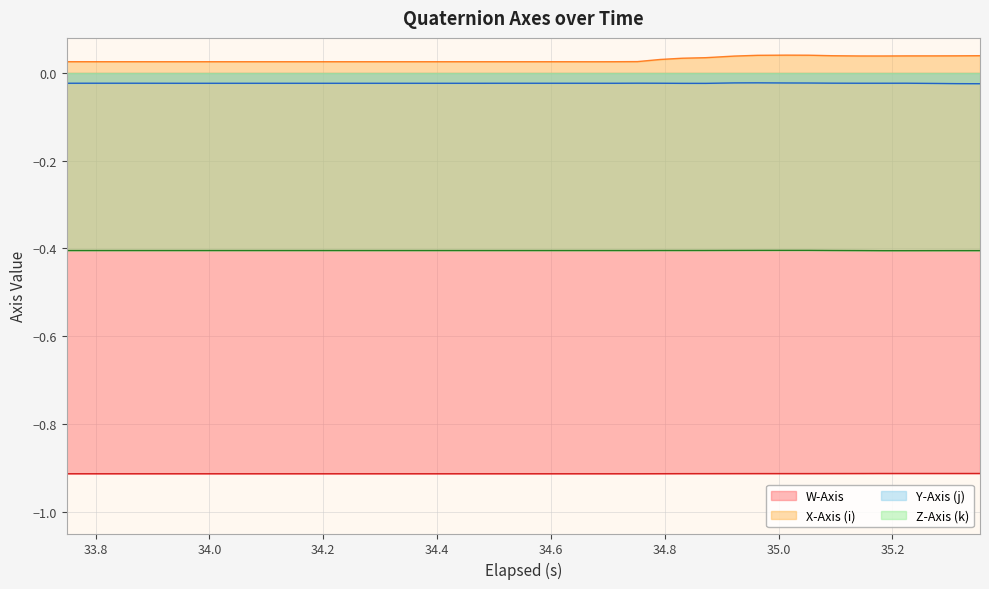

Count the number of categories in the chart.

40